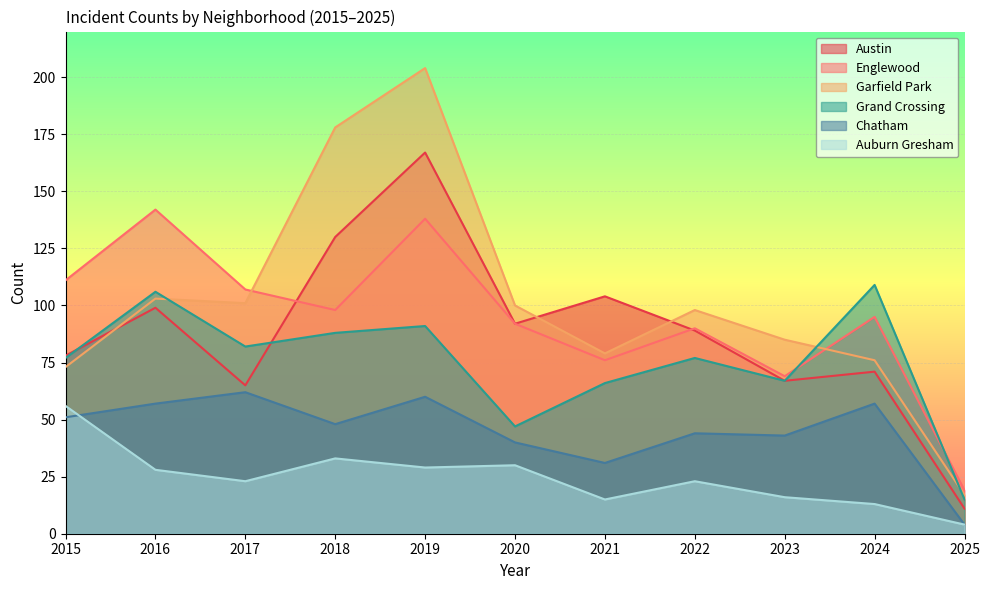

The value of Austin at 2023 is 67. True or false?

True